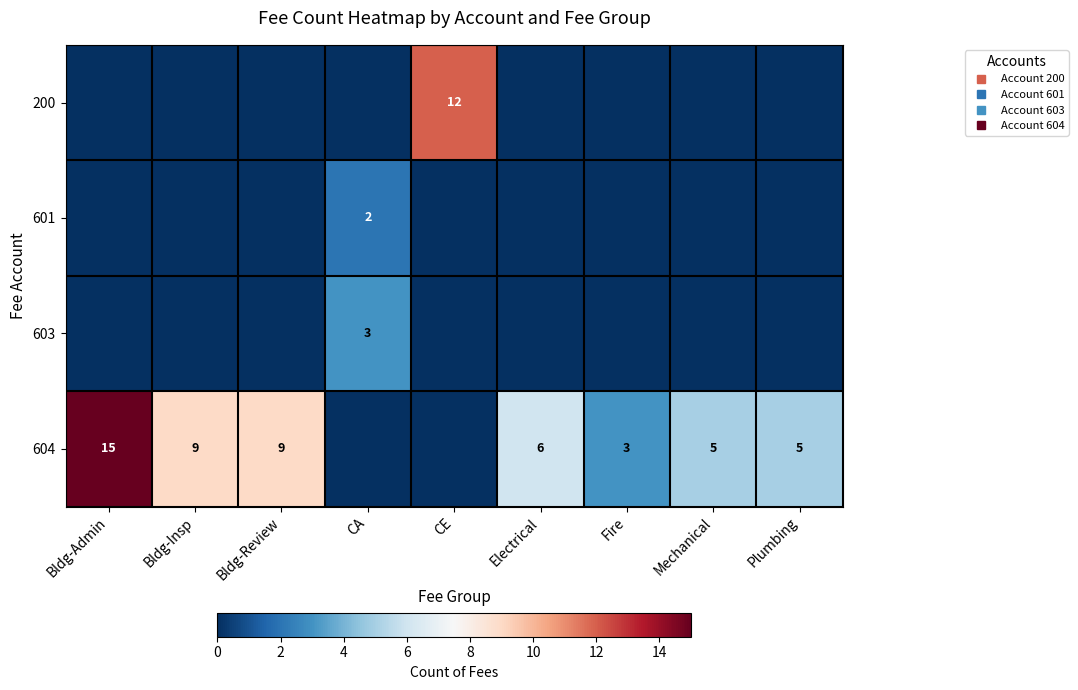

At how many categories does at least one series exceed 7?

4